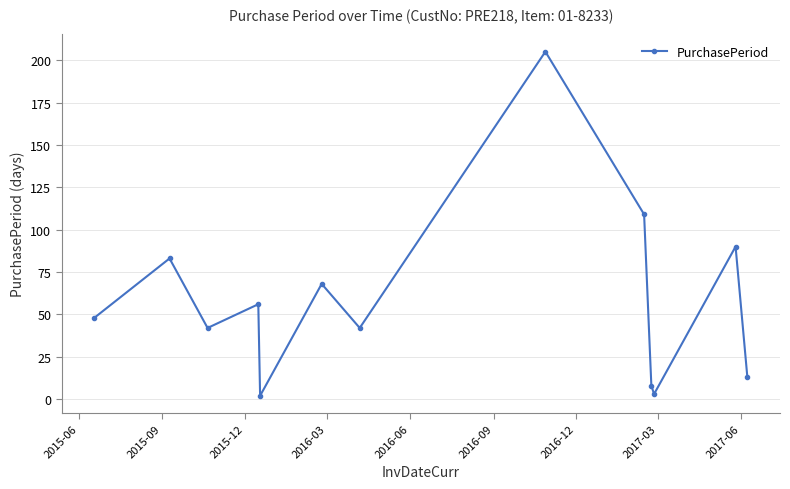

Reading left to right, what are all the values shown in this chart?

48	83	42	56	2	68	42	205	109	8	3	90	13